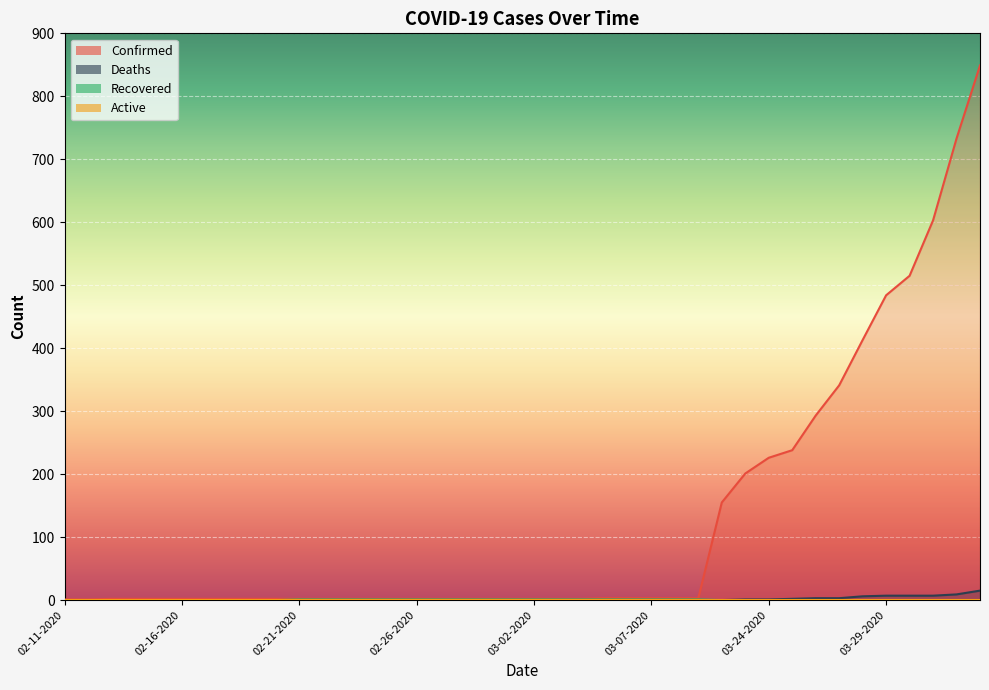

What is the highest value of the Confirmed series?

849